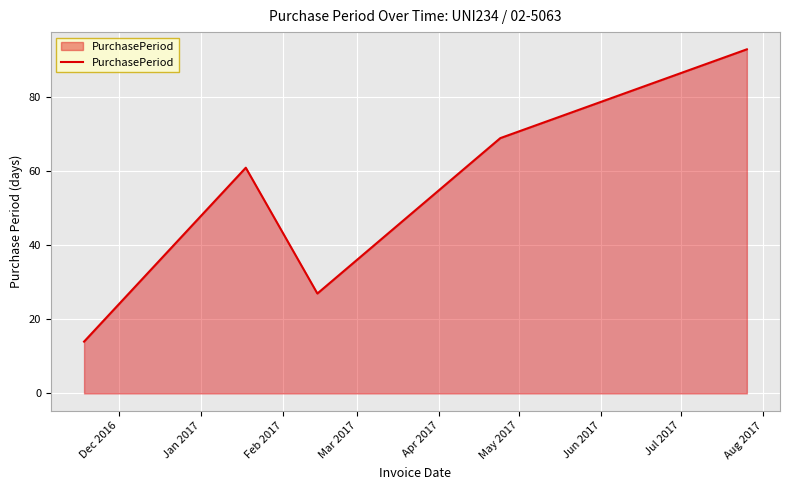

How many interior local valleys (lower than both neighbors) does the data have?

1